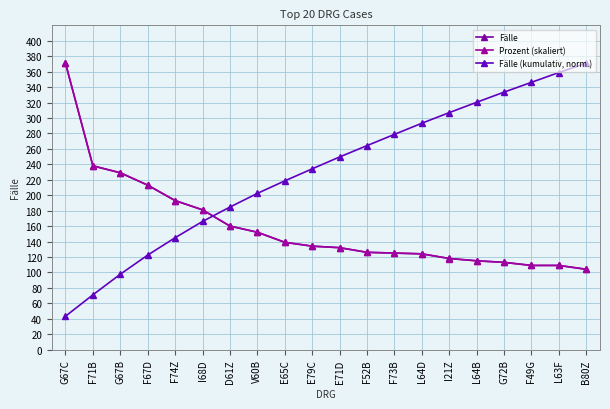

What is the spread (max minus min) of values at F52B?

138.2